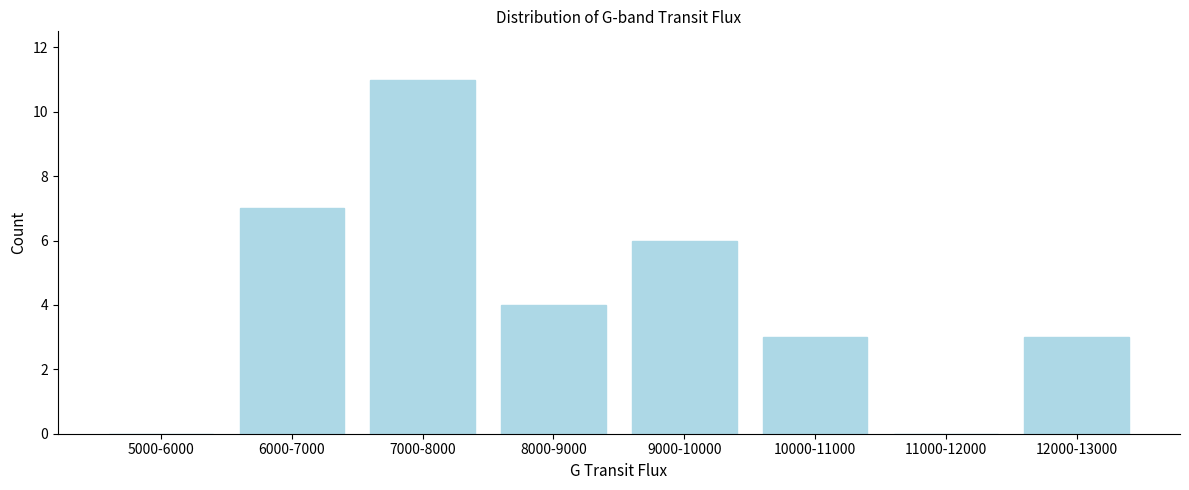

Reading left to right, transcribe all the data shown in this chart.

5000-6000=0	6000-7000=7	7000-8000=11	8000-9000=4	9000-10000=6	10000-11000=3	11000-12000=0	12000-13000=3